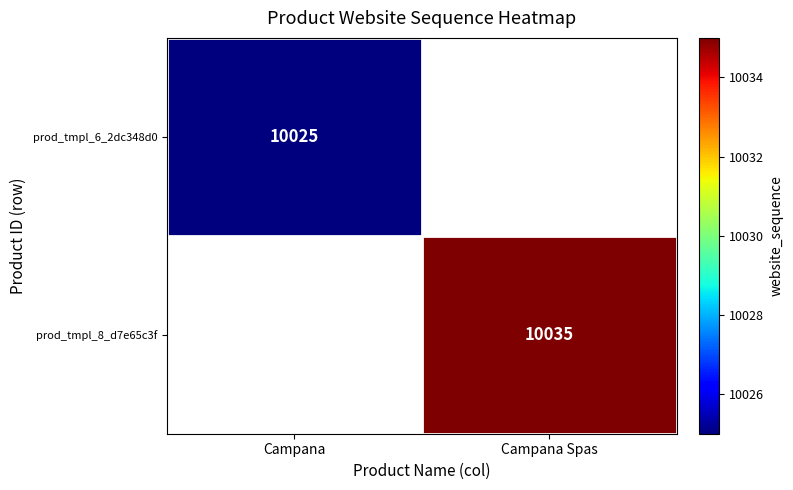

Which label corresponds to the largest value in the chart?

Campana Spas